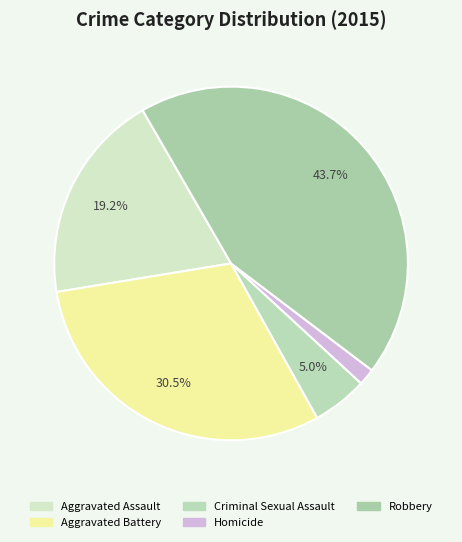

Which slice is the largest?

Robbery